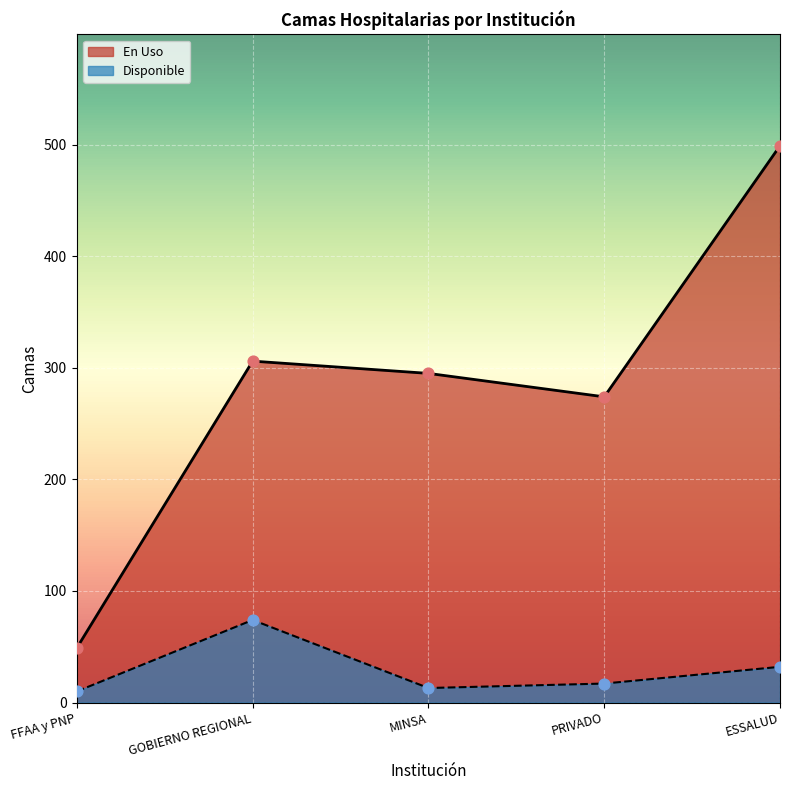

Is the value of En Uso at ESSALUD greater than the value of Disponible at FFAA y PNP?

Yes